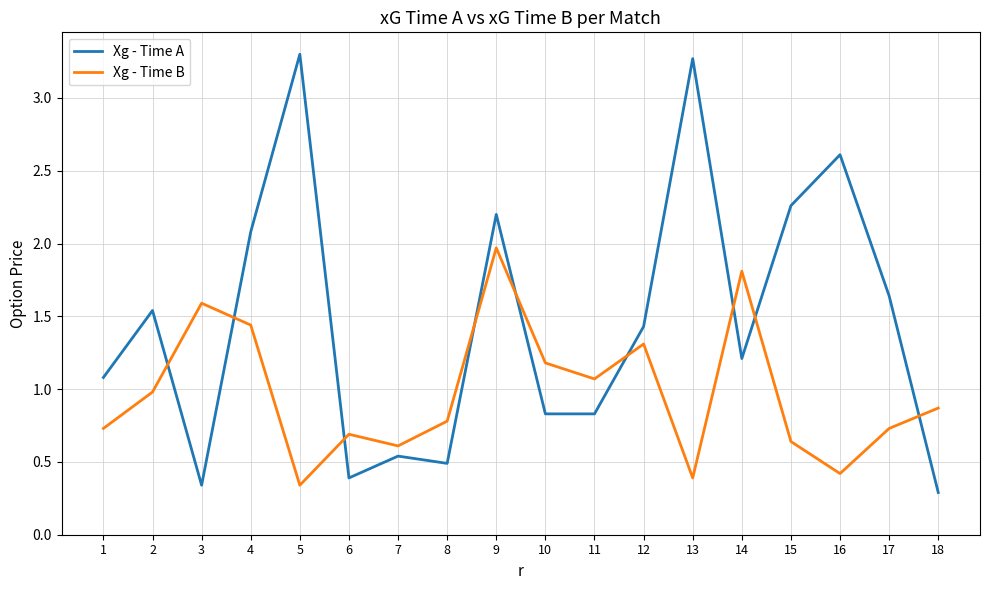

Rank the series by their average value, from lowest to highest.

Xg - Time B, Xg - Time A